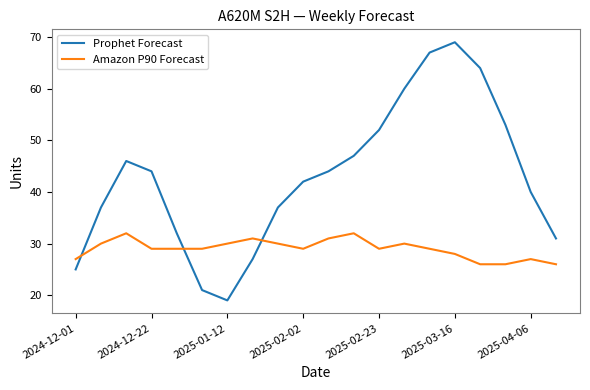

What is the average value of the Prophet Forecast series?

43